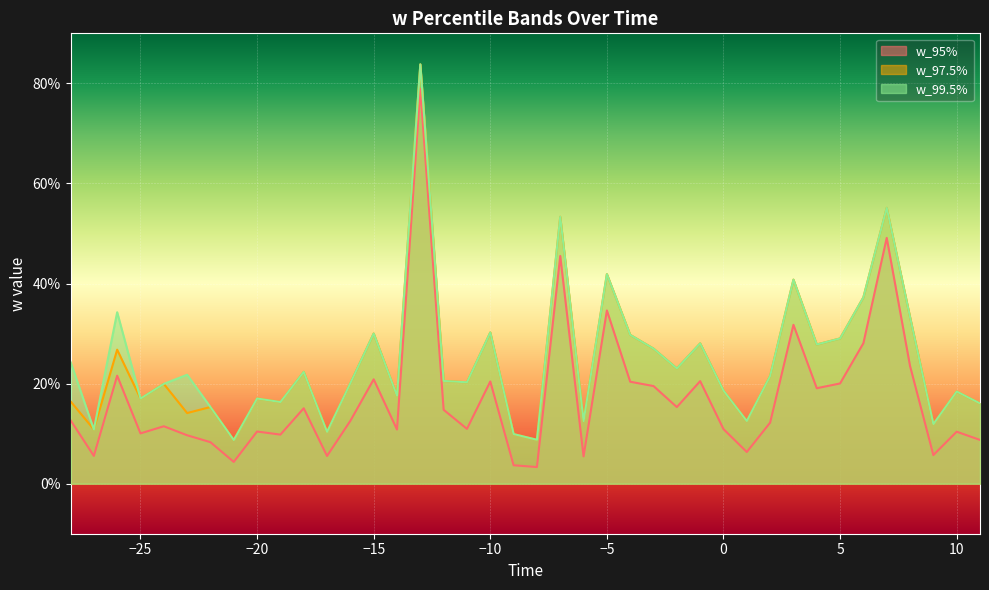

At which category does w_99.5% reach its first local peak?

-26